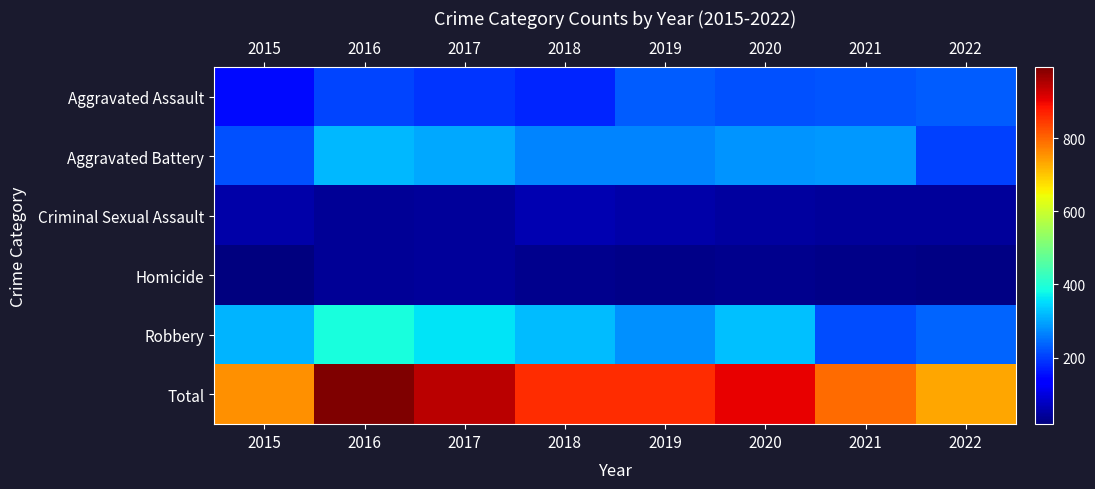

List the series in order of their peak value, highest first.

Total, Robbery, Aggravated Battery, Aggravated Assault, Criminal Sexual Assault, Homicide